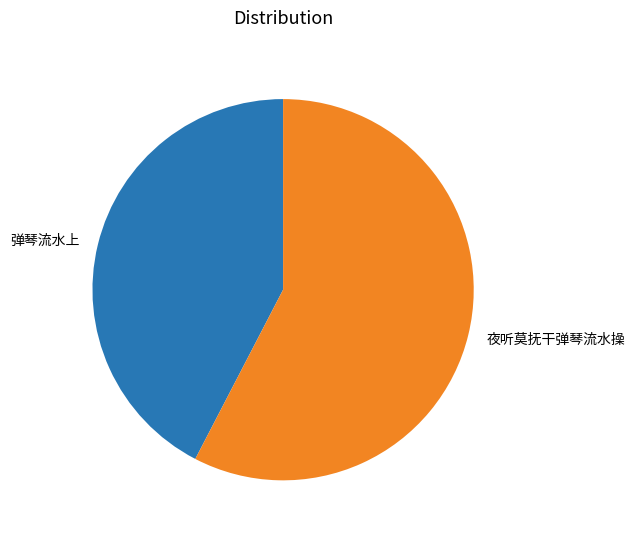

Which slice represents more than half of the pie?

夜听莫抚干弹琴流水操